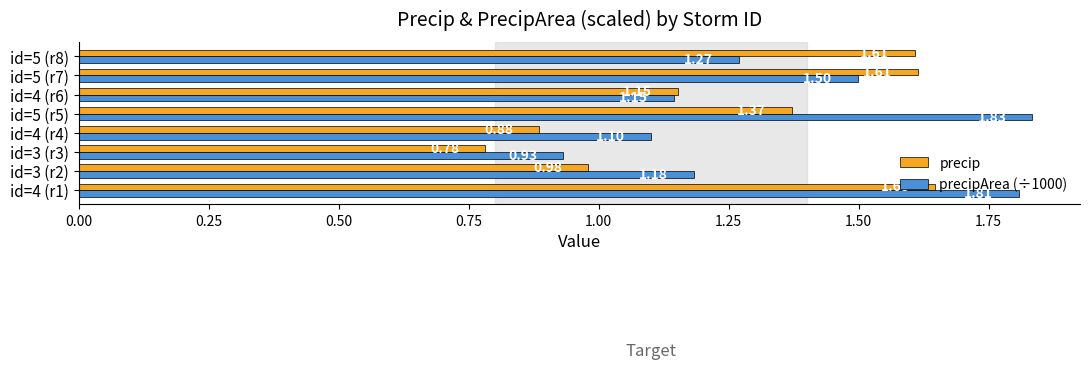

What are all the series names shown in the legend?

precip, precipArea (÷1000)